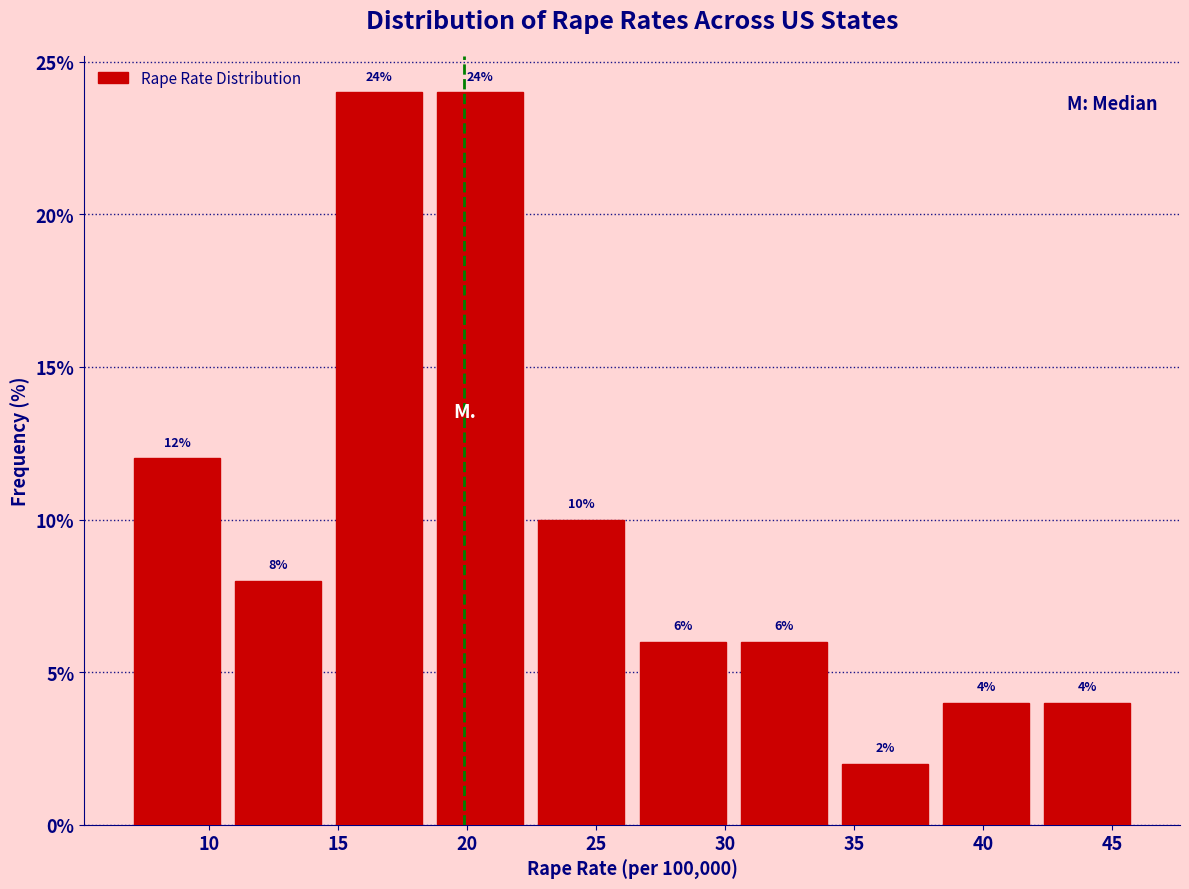

Reading left to right, transcribe this chart: for each bar, give the range it covers on the x-axis and its height. The bar edges are not printed on the chart, so give them approximately, as read against the axis.

7.0 to 10.5: 12
10.5 to 14.5: 8
14.5 to 18.5: 24
18.5 to 22.5: 24
22.5 to 26.5: 10
26.5 to 30.5: 6
30.5 to 34.0: 6
34.0 to 38.0: 2
38.0 to 42.0: 4
42.0 to 46.0: 4